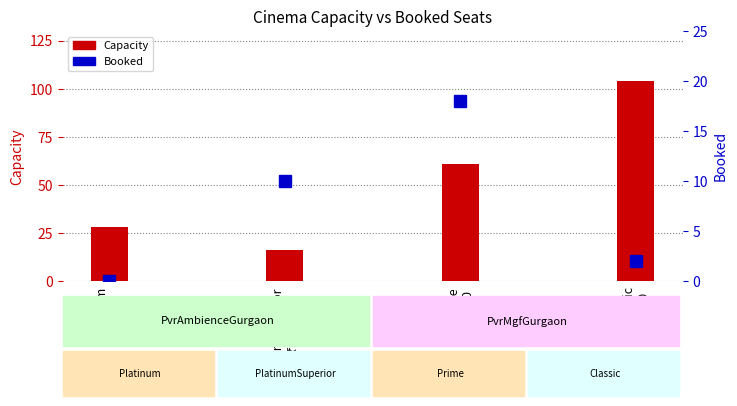

Which category has the lowest value in the Booked series?

Platinum
₹500